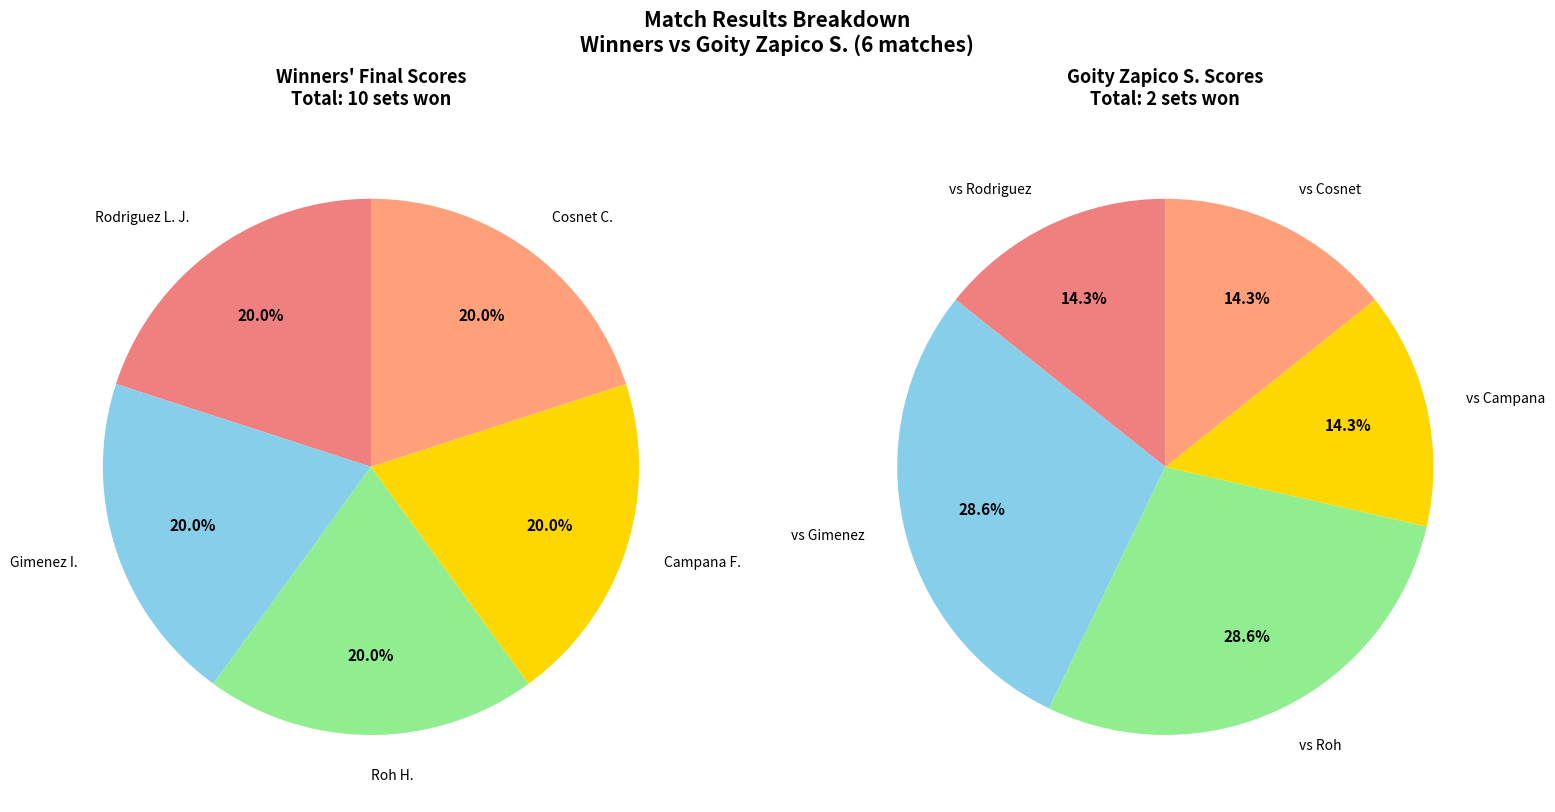

Is Roh H. the majority of the pie?

No